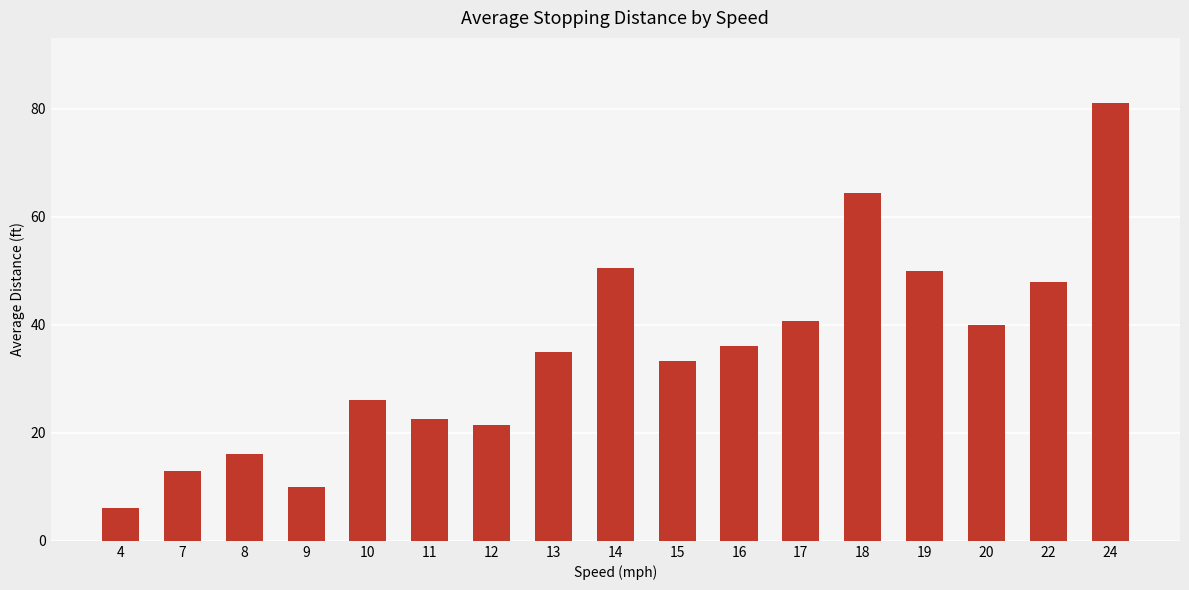

What is the ratio of the value at 16 to the value at 15?

1.1